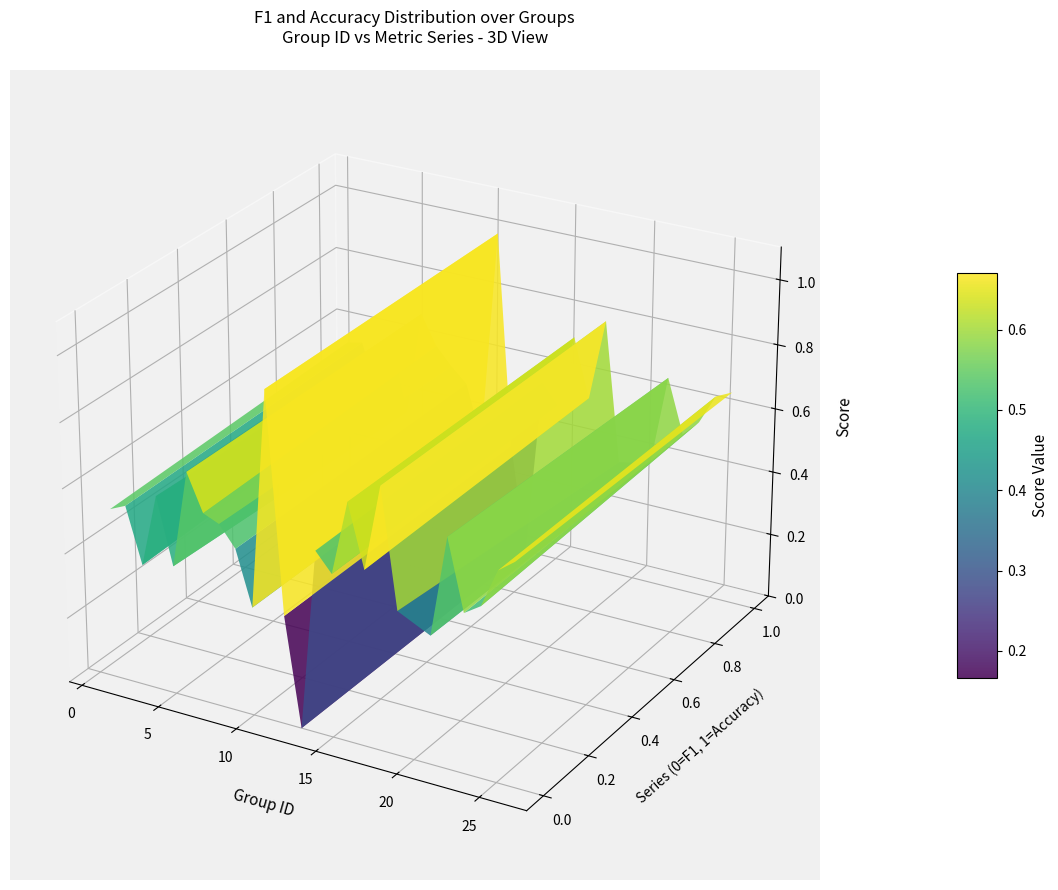

Reading left to right, extract all data points from this chart.

f1: 0.5	0.5	0.4	0.6	0.4	0.7	0.6	0.6	0.5	0.3	1.0	0.3	0.0	0.6	0.5	0.7	0.5	0.8	0.4	0.4	0.7	0.5	0.5	0.6	0.7
accuracy: 0.5	0.6	0.4	0.6	0.4	0.7	0.6	0.5	0.5	0.3	1.0	0.3	0.0	0.6	0.5	0.7	0.5	0.8	0.4	0.4	0.7	0.5	0.6	0.6	0.7